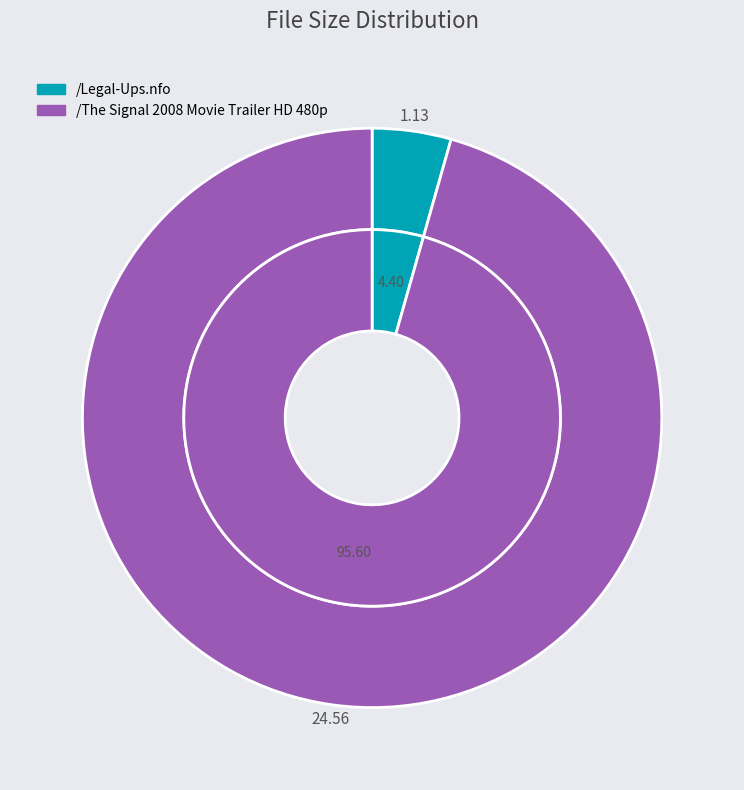

Is it true that /The Signal 2008 Movie Trailer HD 480p is 96% of the pie?

True